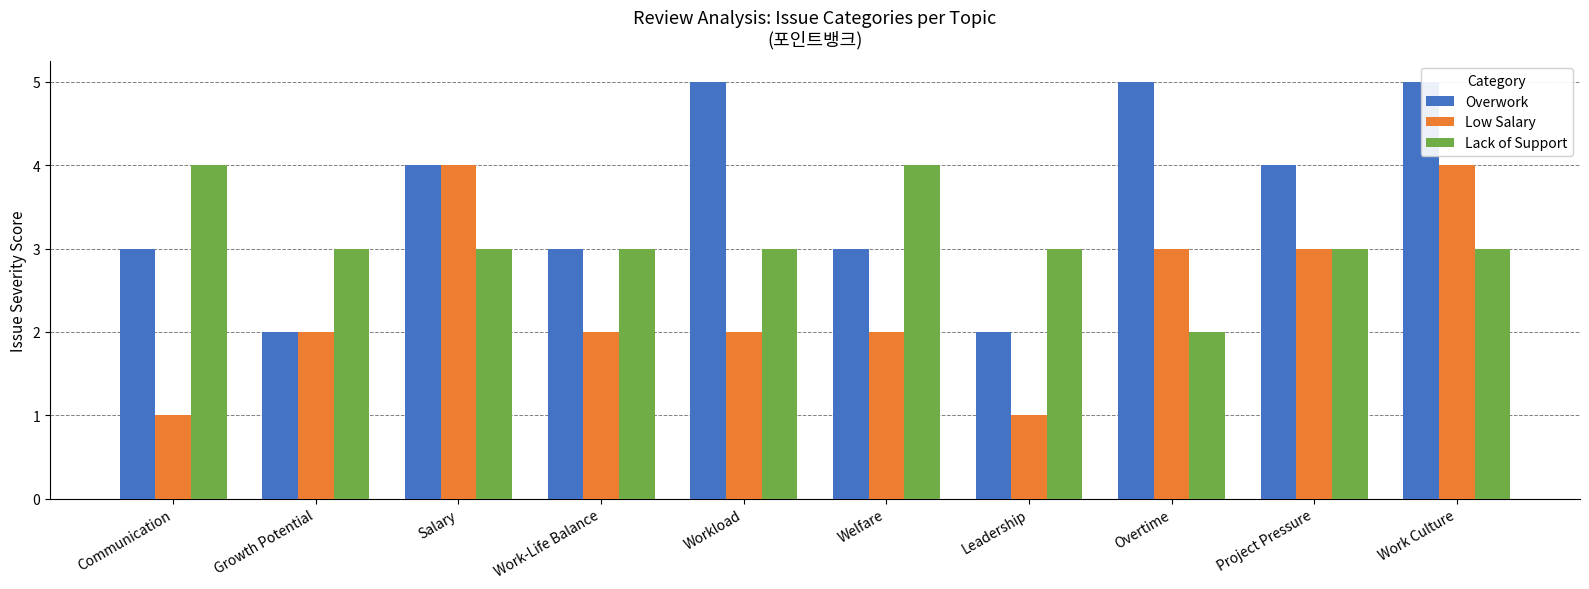

What is the maximum value for Overwork?

5